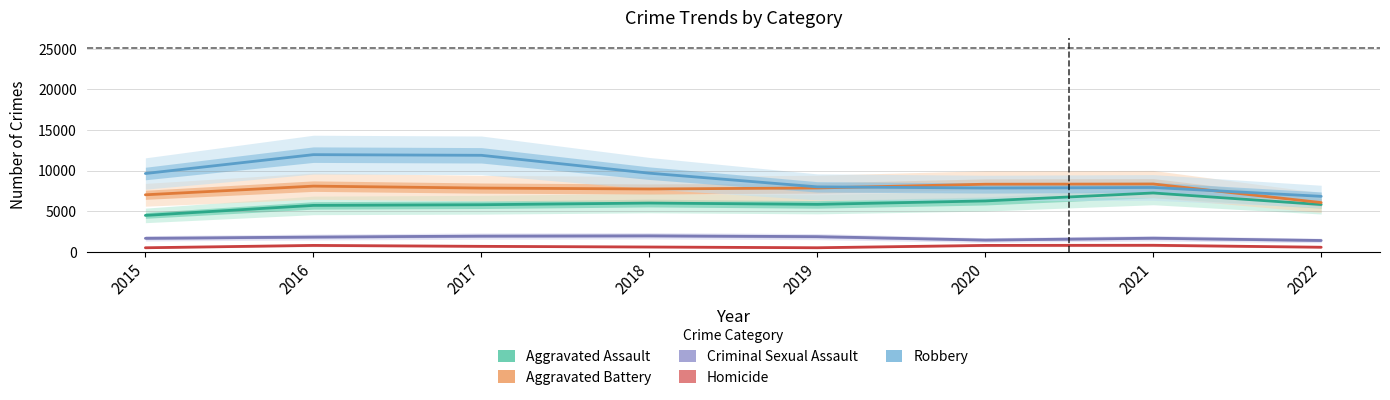

Rank the categories by Aggravated Battery value from lowest to highest.

2022, 2015, 2018, 2017, 2019, 2016, 2020, 2021